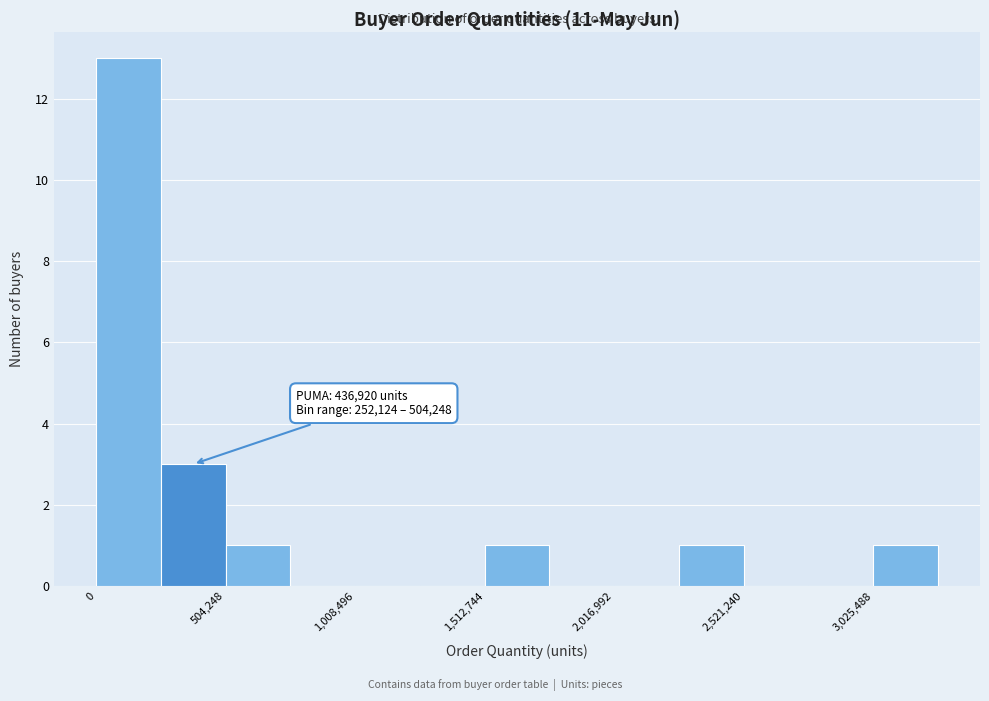

Read against the x-axis, roughly where is the centre of the tallest bar?

100000